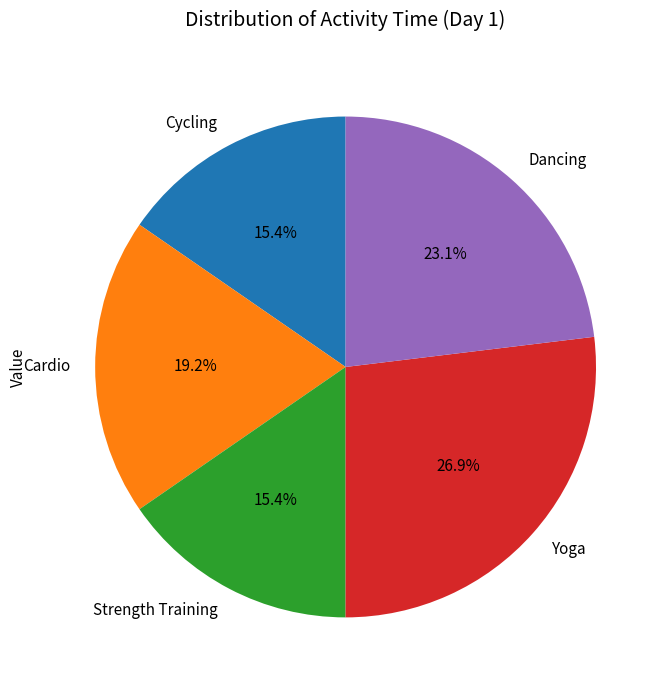

Is it true that Cycling is 15% of the pie?

True